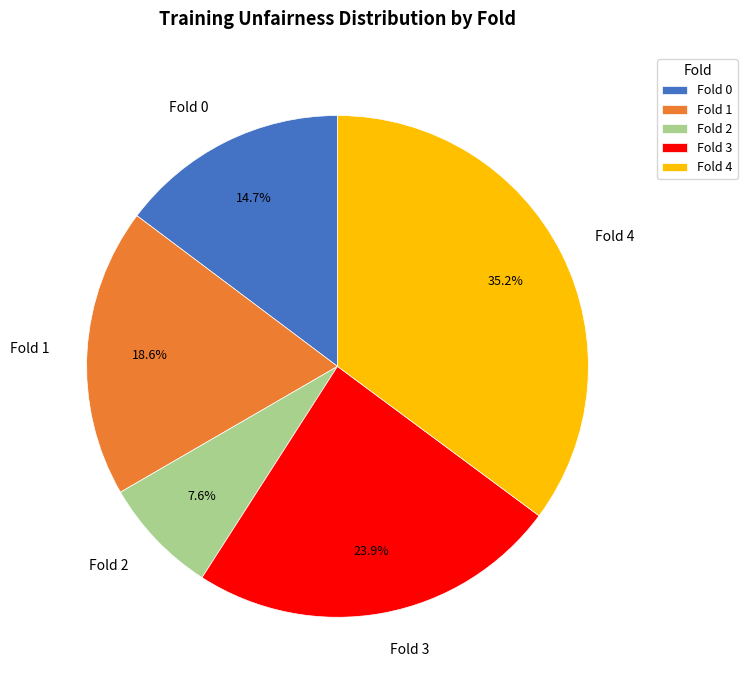

Between Fold 4 and Fold 1, which is larger?

Fold 4